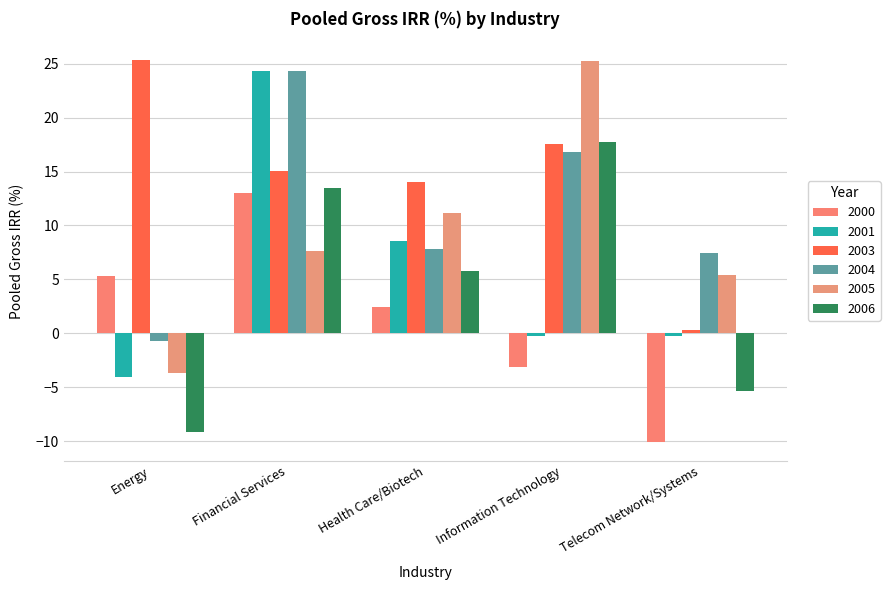

What is the maximum value for 2003?

25.3